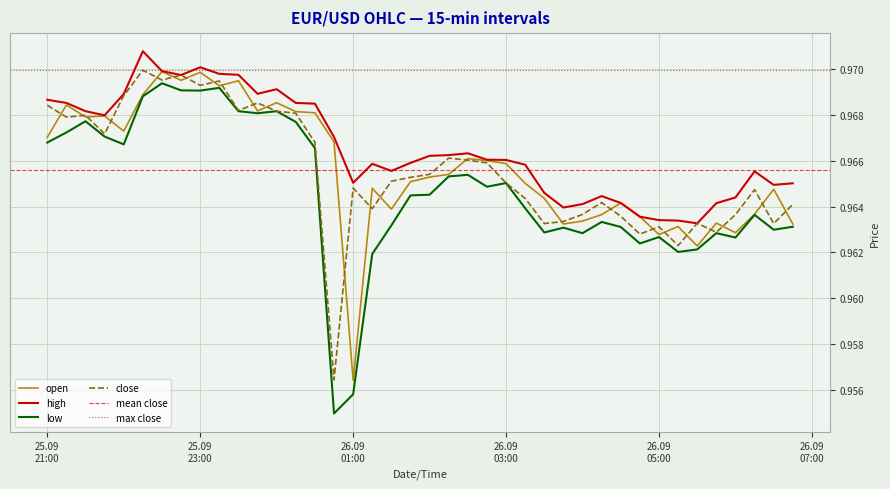

True or false: close and open cross at least once.

True